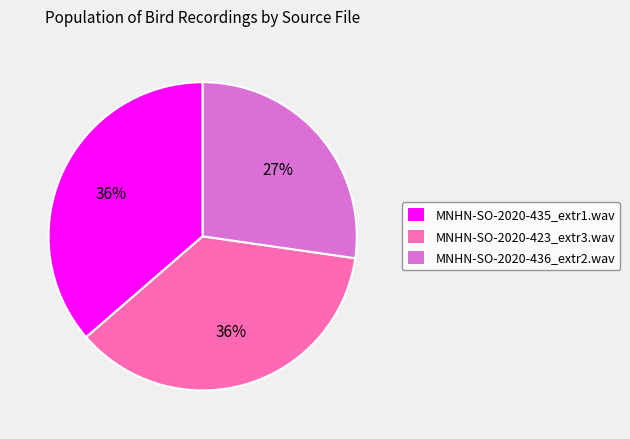

Does MNHN-SO-2020-436_extr2.wav account for over 50% of the chart?

No